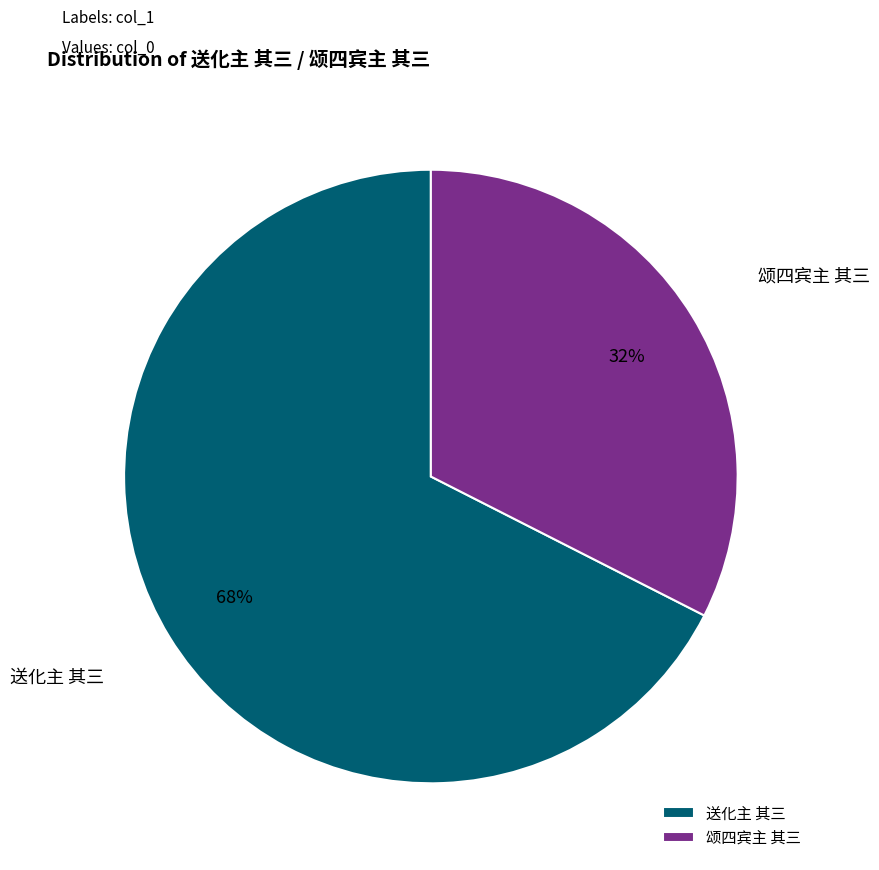

To the nearest percent, what percentage of the pie is 送化主 其三?

68%